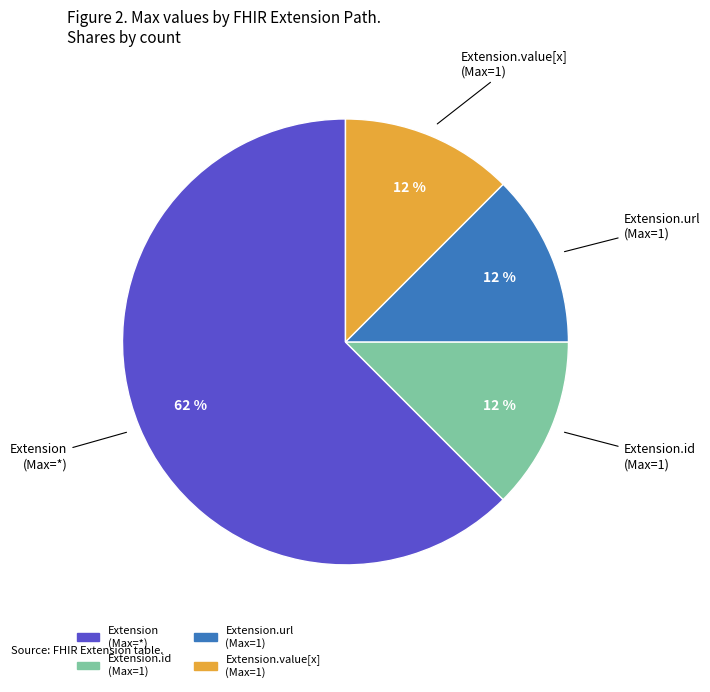

To the nearest percent, what is the average slice percentage?

25%